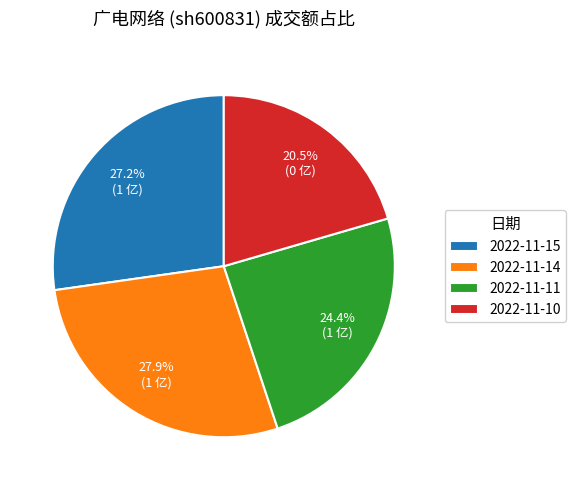

To the nearest percent, what portion does 2022-11-15 represent?

27%